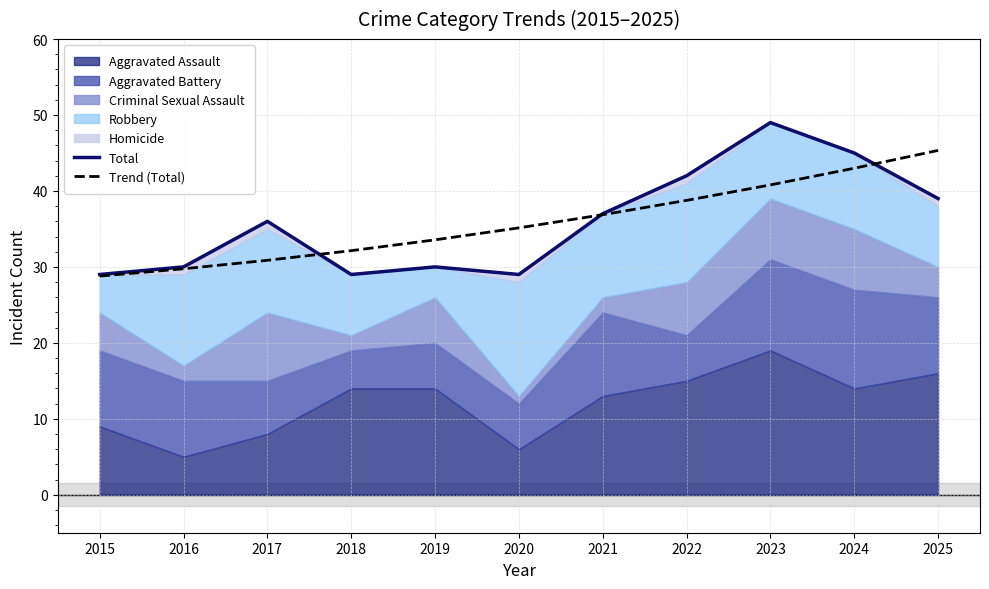

How many times do Total and Trend (Total) cross each other?

3